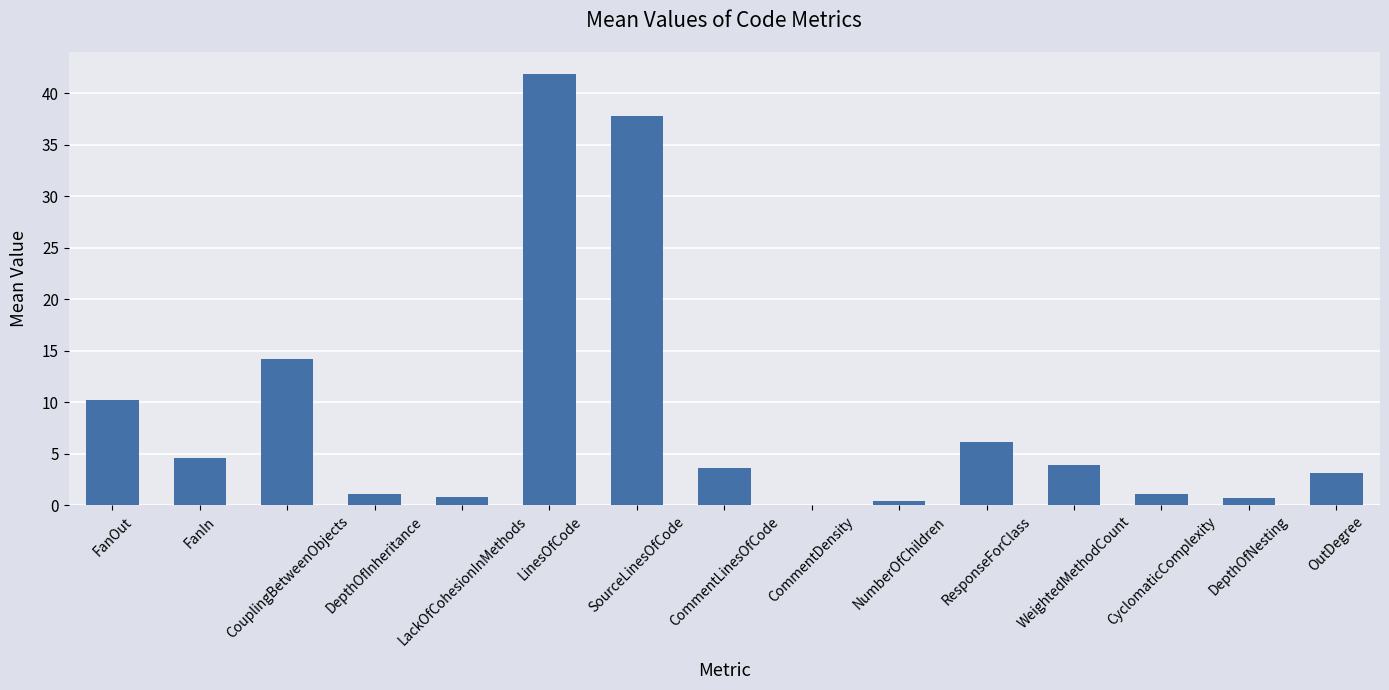

Is it true that the value at FanOut is 3.0?

False